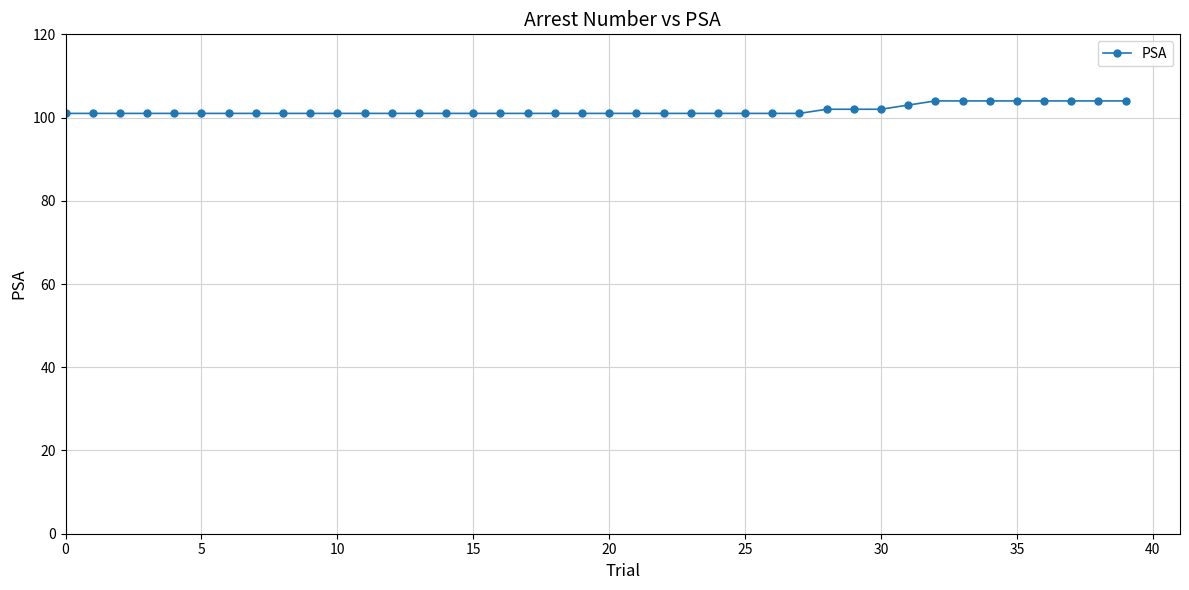

What is the average value?

102